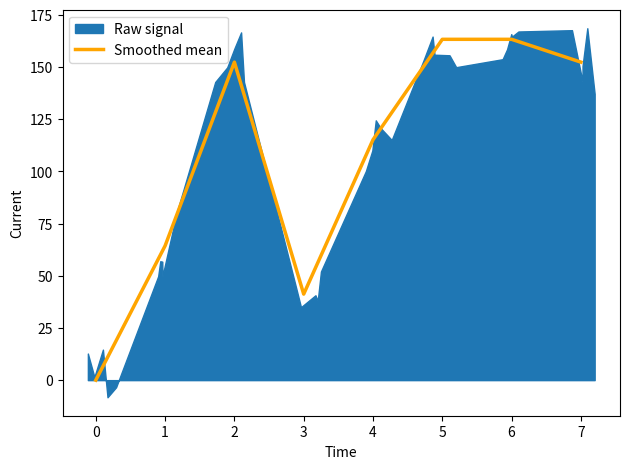

Between 6 and 2, which is larger?

6